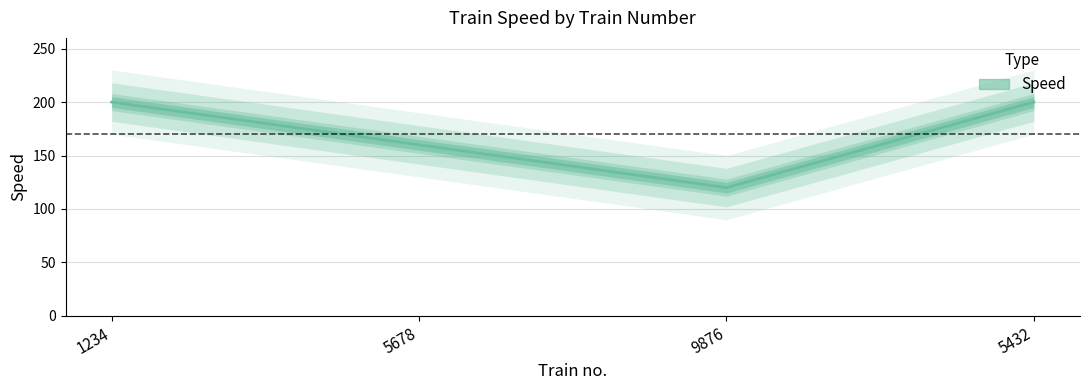

Reading left to right, what are all the values shown in this chart?

200	160	120	200